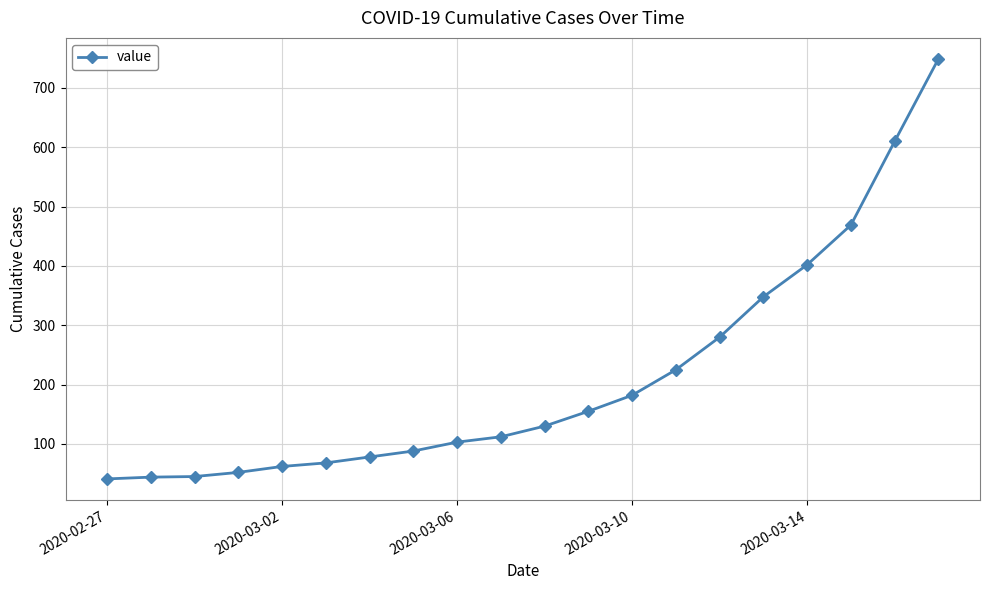

How many lines are shown in the chart?

1